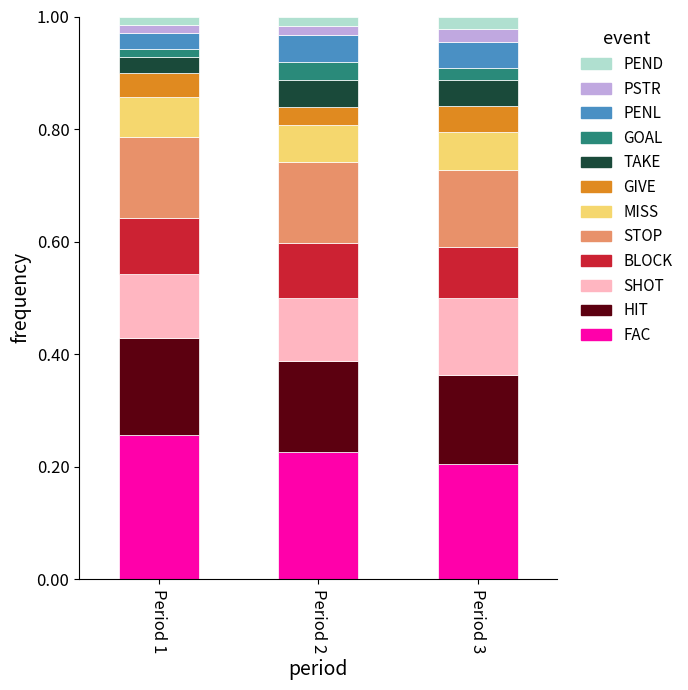

Rank the categories by FAC value from lowest to highest.

Period 3, Period 2, Period 1